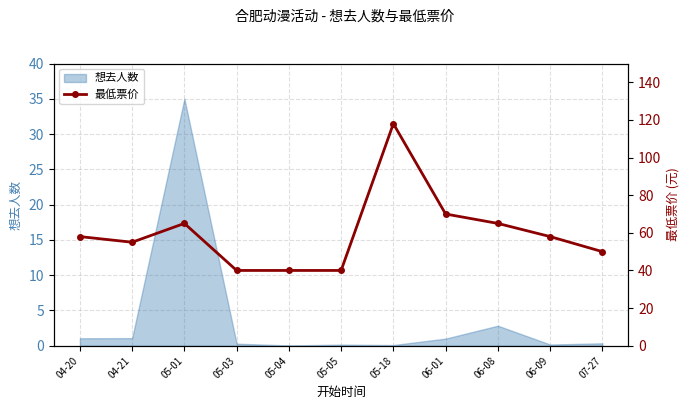

Where is the data nearest to the value 79?

06-01